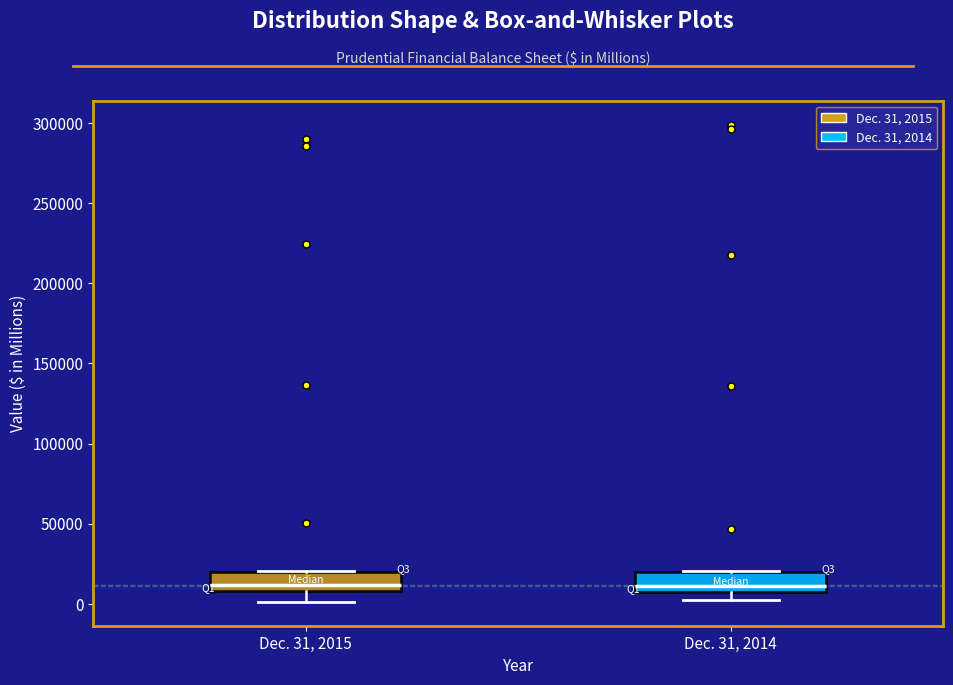

Reading left to right, transcribe this box plot: for each box, give where its median line is, the range the box spans, and where its two whiskers end, as read against the y-axis. The values are not printed on the chart, so give them approximately, as read against the axis.

Dec. 31, 2015: median 10000 (just above the box's lower edge), box 10000 to 20000, whiskers 0 to 20000
Dec. 31, 2014: median 10000 (just above the box's lower edge), box 10000 to 20000, whiskers 5000 to 20000